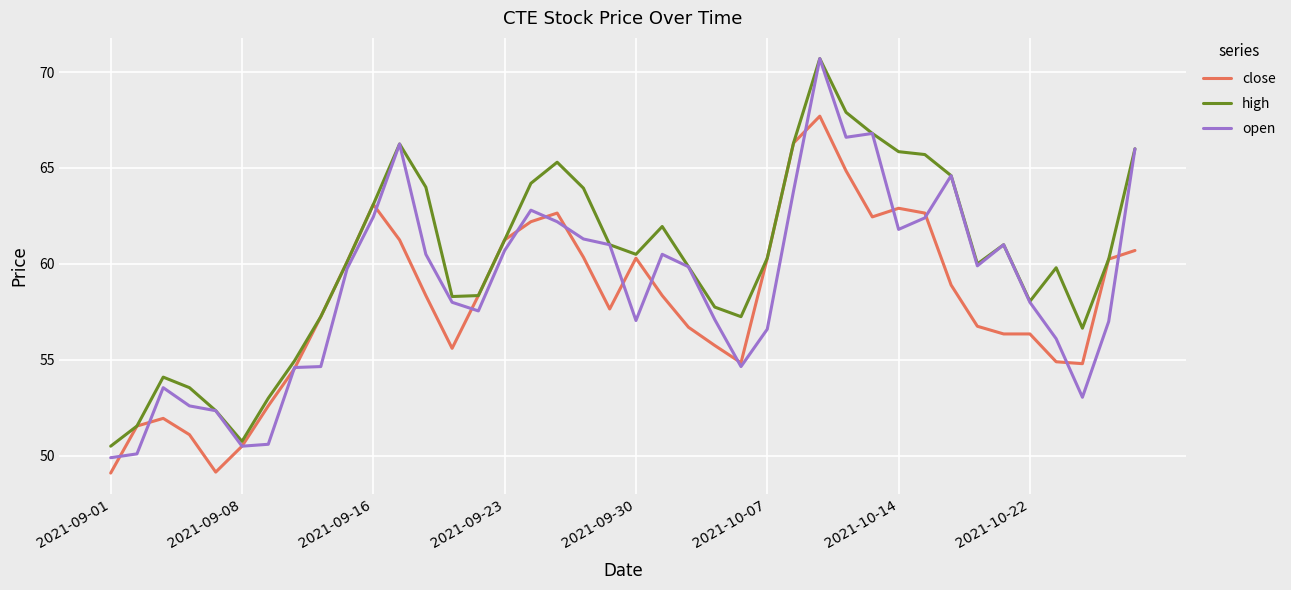

What is the maximum value shown in the chart?

70.7